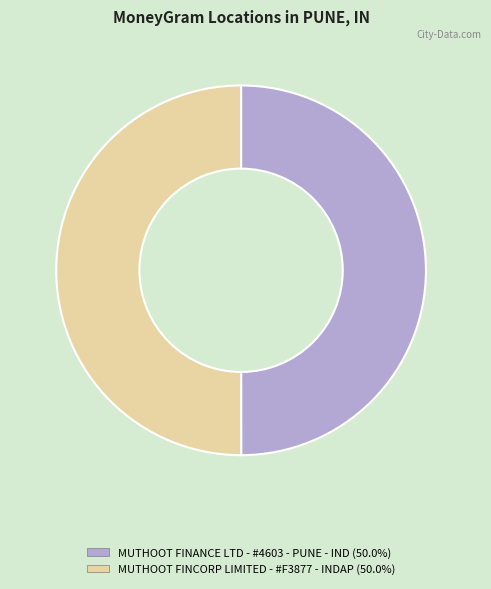

What is the ratio of the value at MUTHOOT FINANCE LTD - #4603 - PUNE - IND to the value at MUTHOOT FINCORP LIMITED - #F3877 - INDAP?

1.0